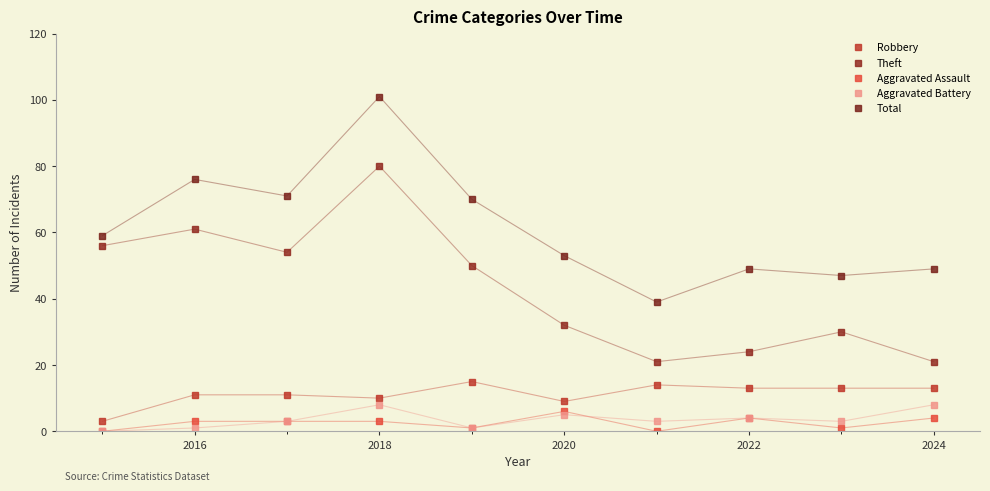

Rank the series by their maximum value, from highest to lowest.

Total, Theft, Robbery, Aggravated Battery, Aggravated Assault